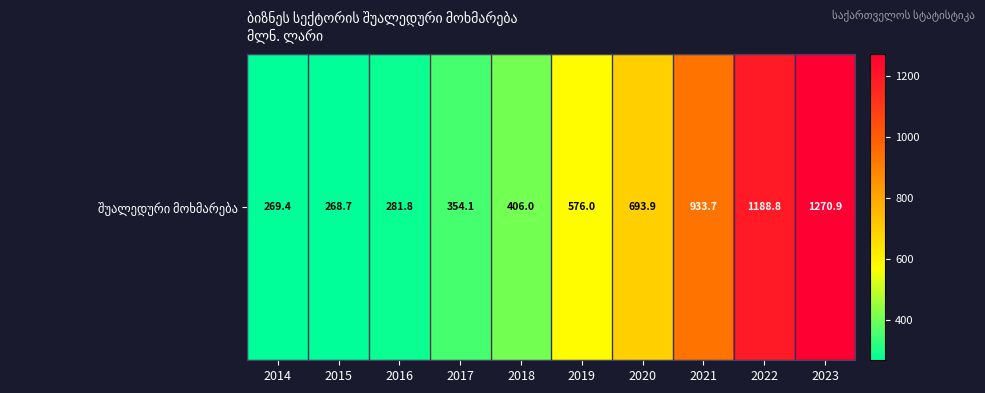

What is the difference between the maximum and minimum values?

1002.2